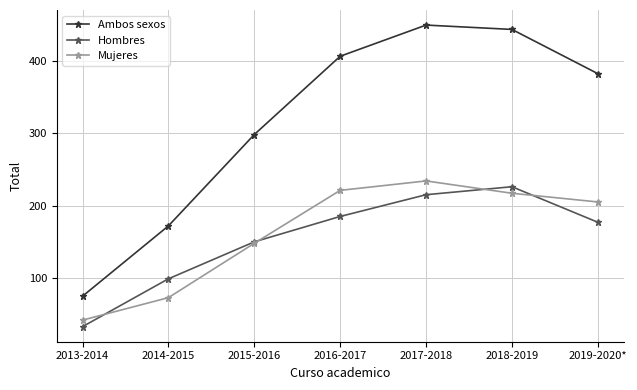

What is the difference between the maximum and minimum values in the Ambos sexos series?

374